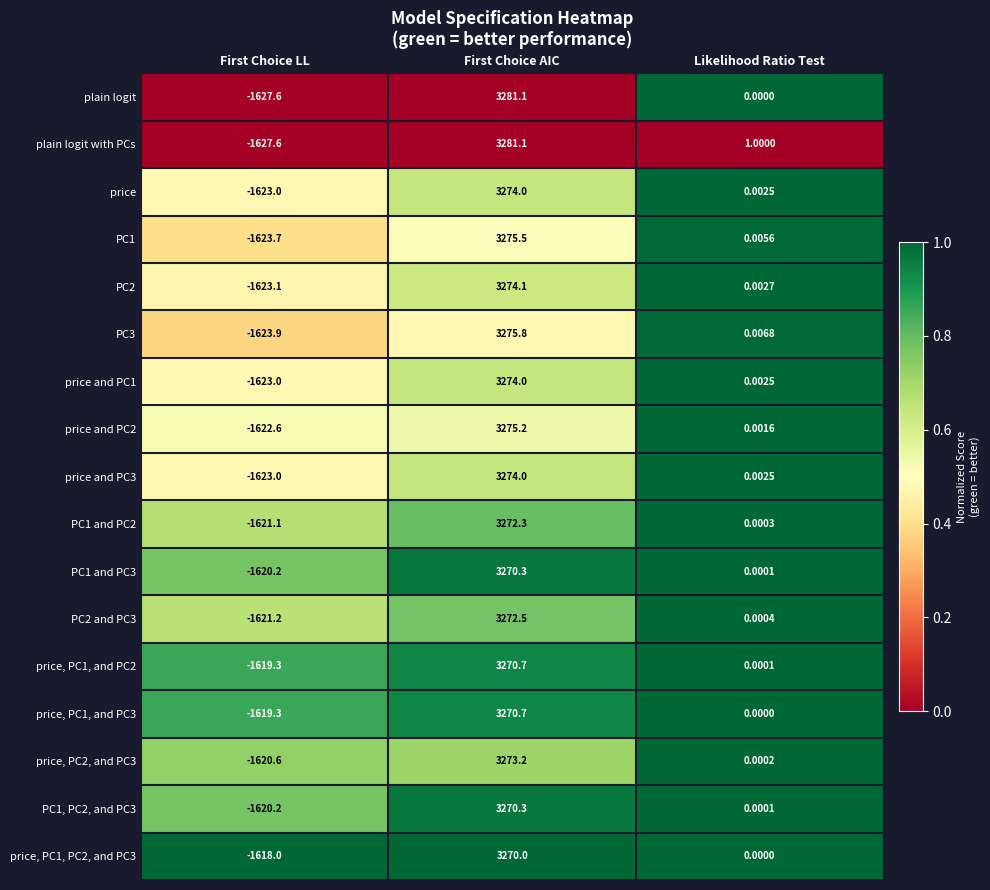

Is the value of PC1, PC2, and PC3 at First Choice LL greater than the value of price, PC1, PC2, and PC3 at First Choice LL?

No